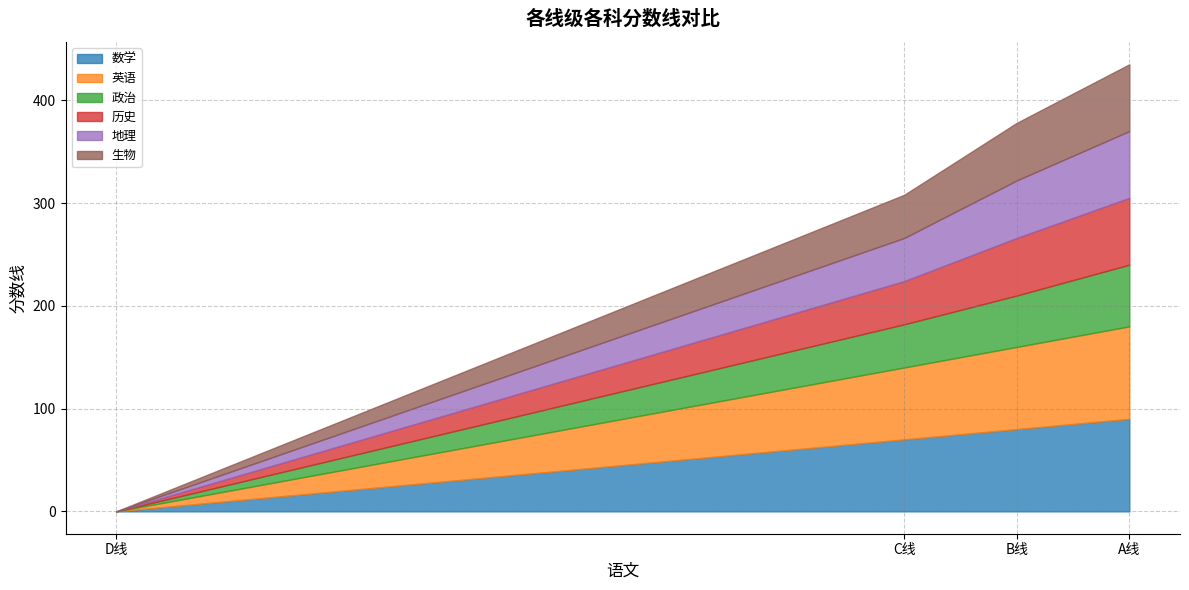

At how many categories does at least one series exceed 13?

3